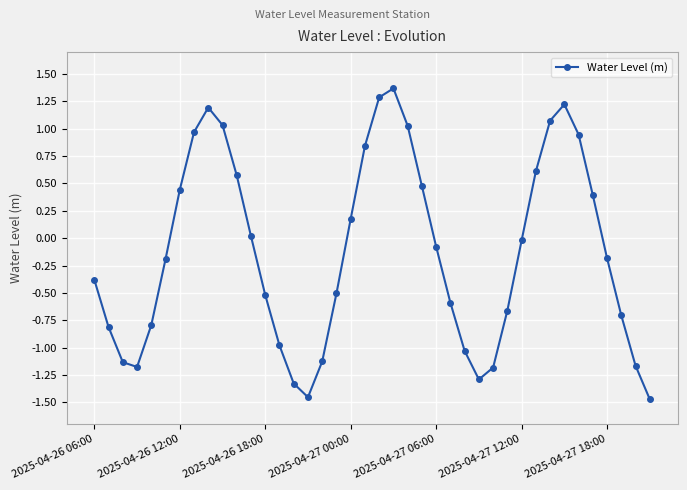

What is the greatest value displayed?

1.4